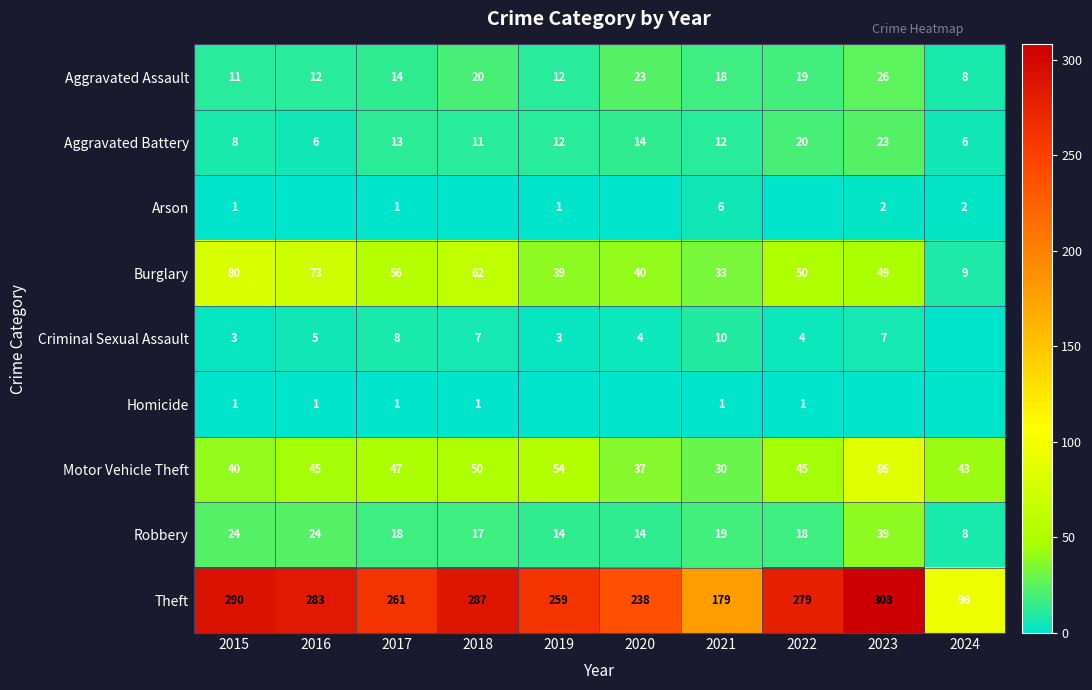

The value of Aggravated Assault at 2023 is 26. True or false?

True